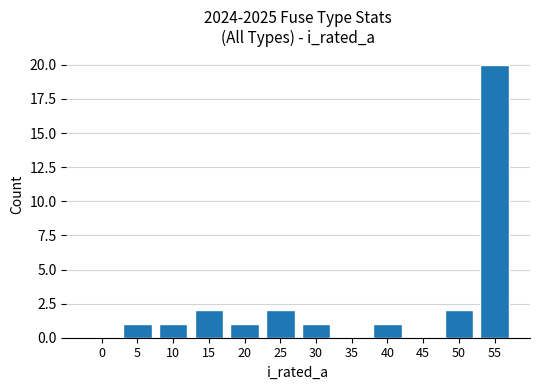

What is the sum of all values?

31